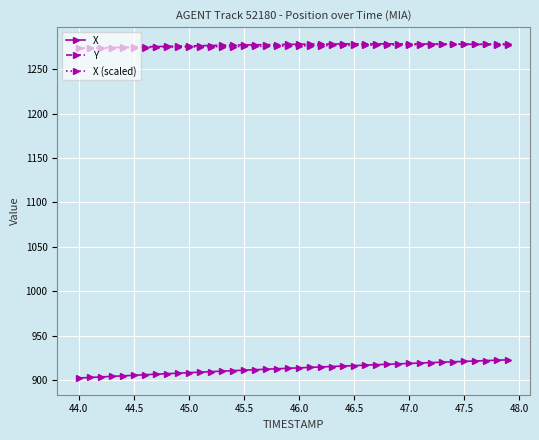

What is the smallest value displayed?

902.2